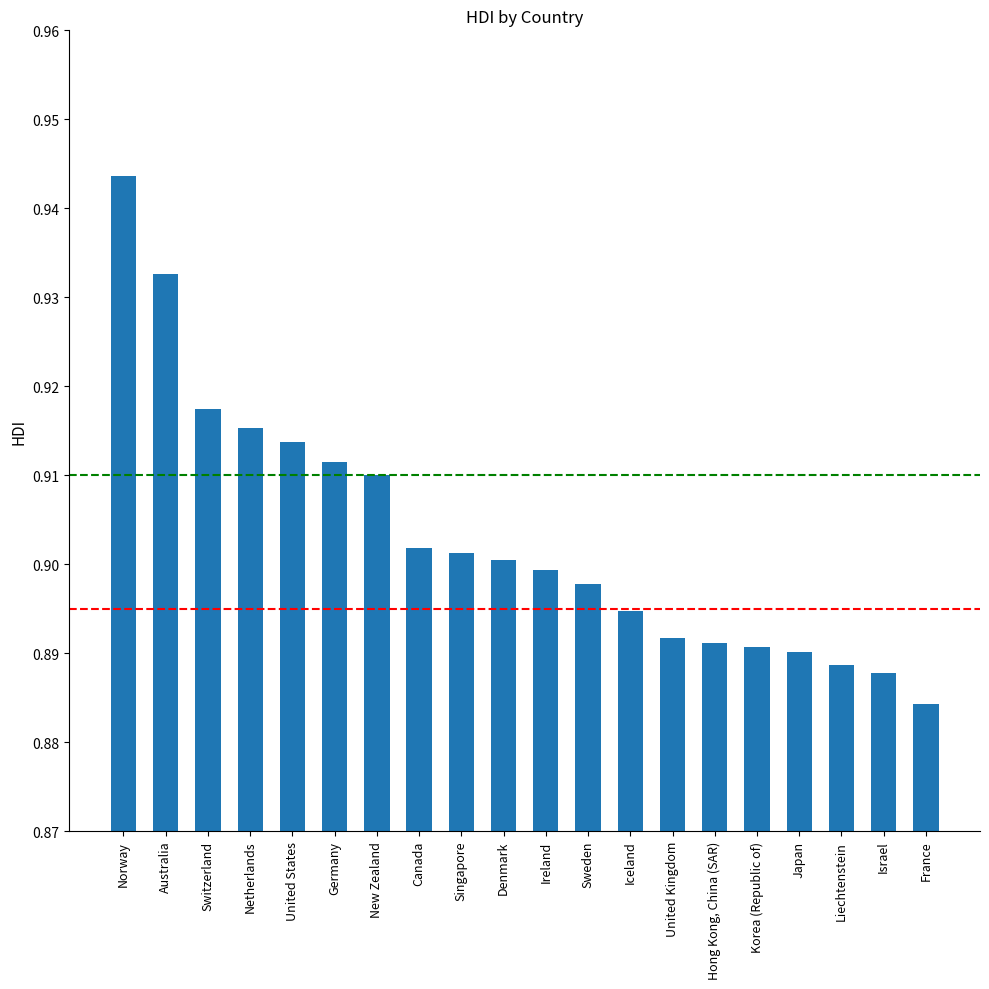

The value at Japan is 0.3. True or false?

False